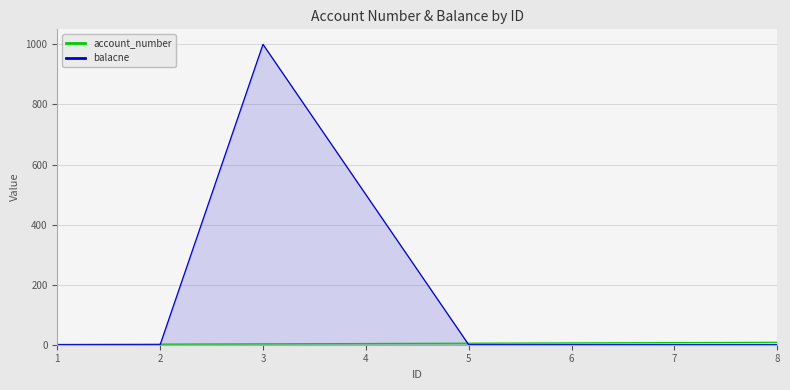

Which series has the widest spread of values?

balacne